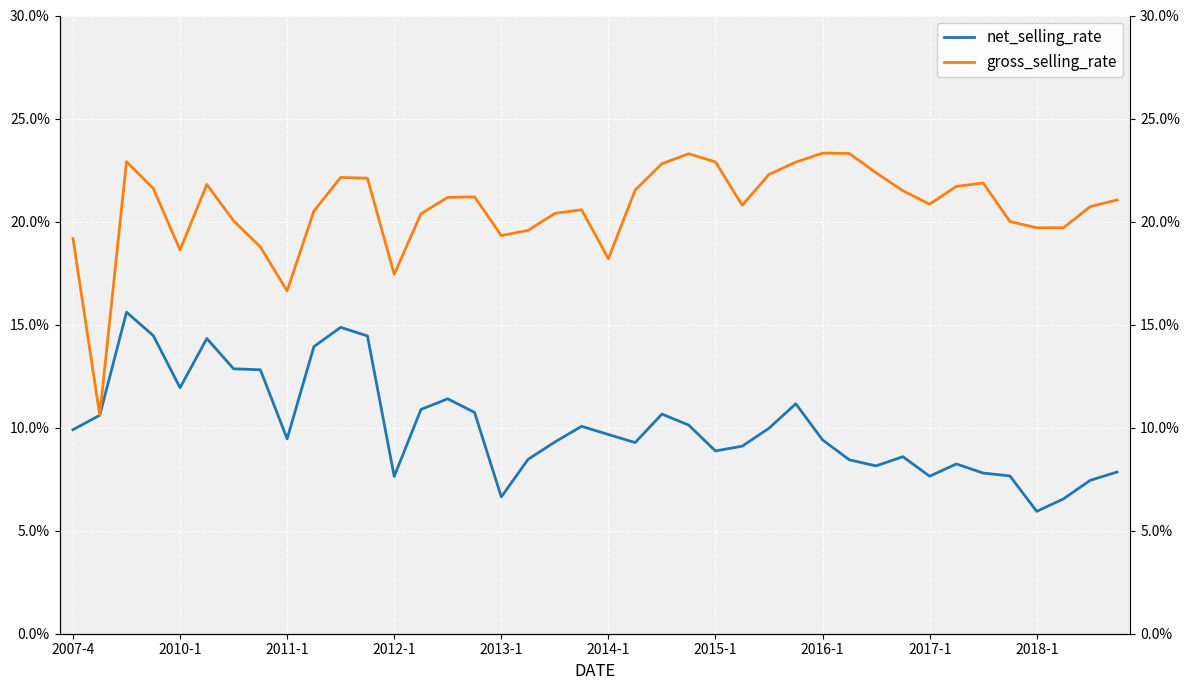

Between 2007-4 and 11, which series saw the biggest shift?

net_selling_rate